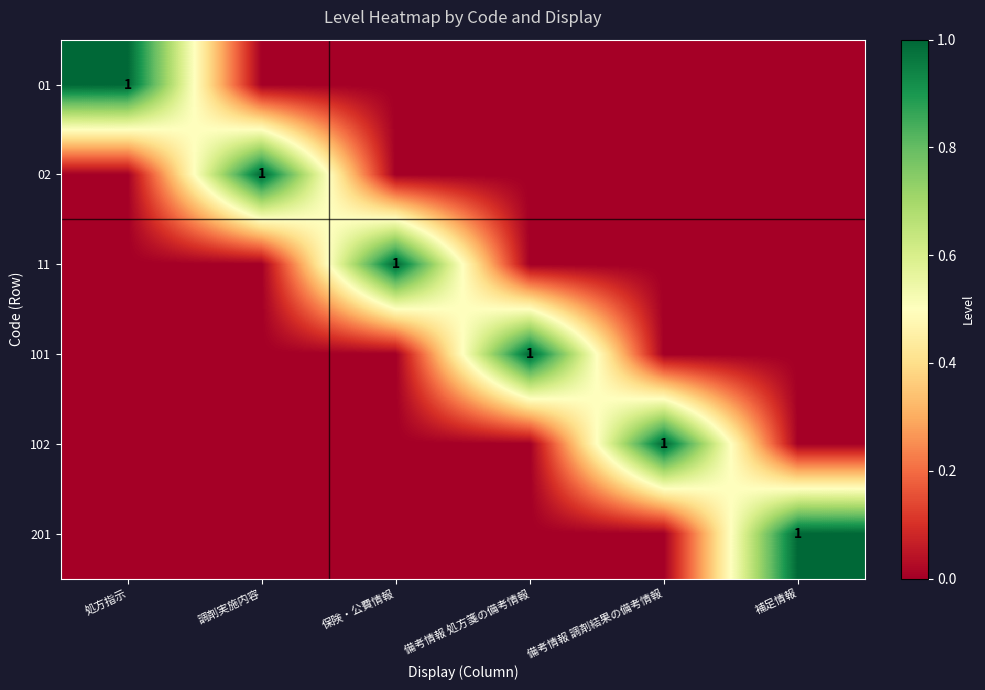

The value of 11 at 保険・公費情報 is 1. True or false?

True